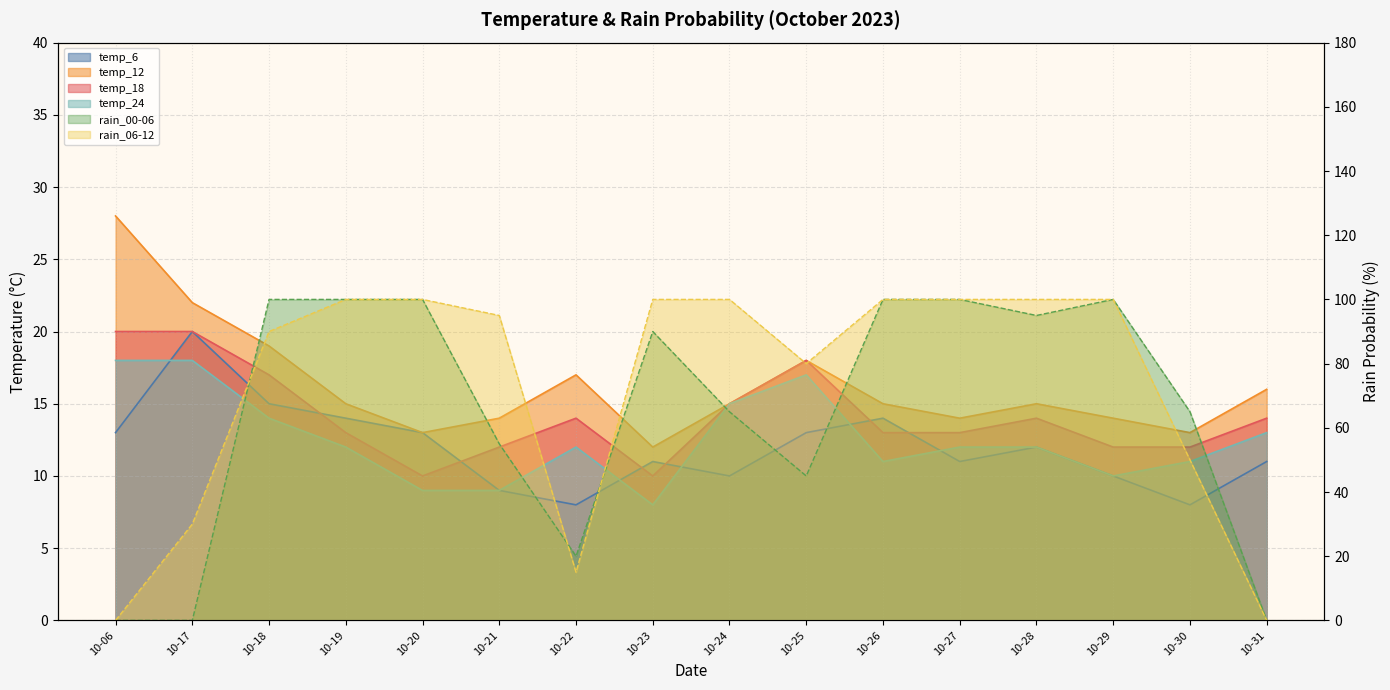

True or false: temp_6 has more than 2 interior local peaks.

True